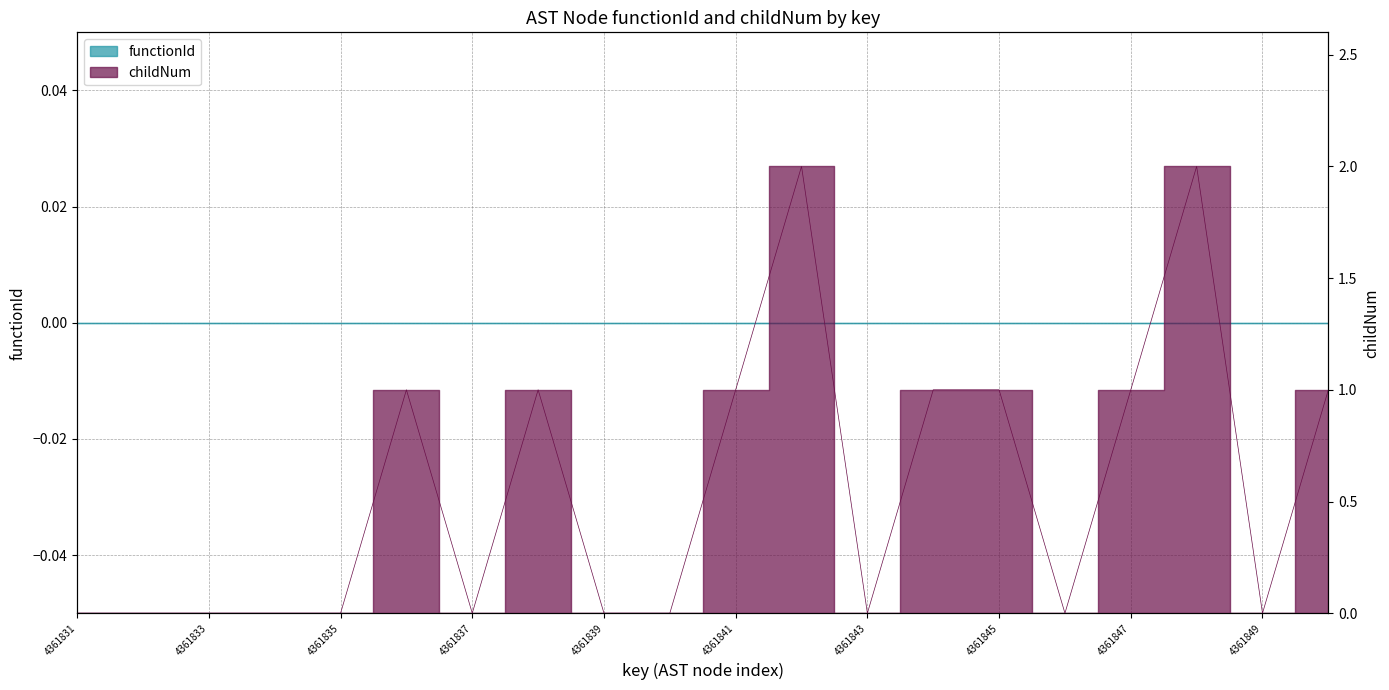

The value at 4361850 is 2. True or false?

False